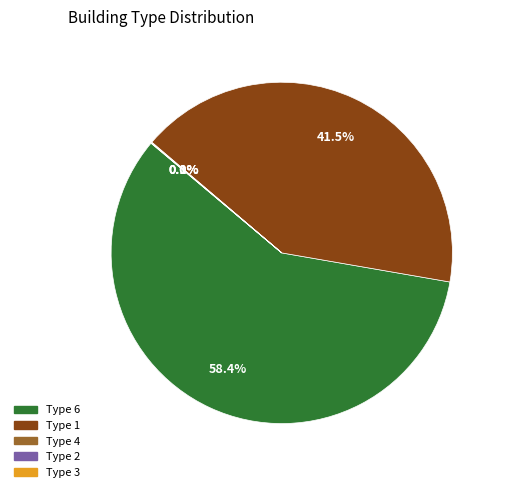

Is there a majority slice in this chart?

Yes